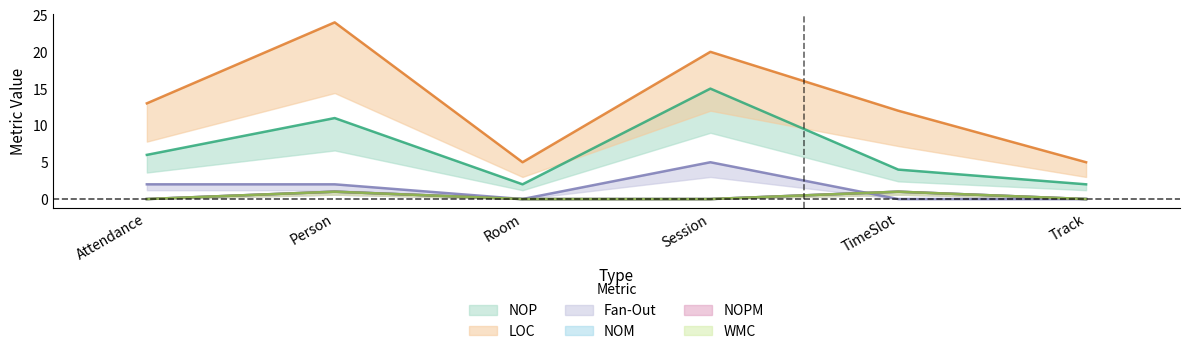

Which series has the widest spread of values?

LOC